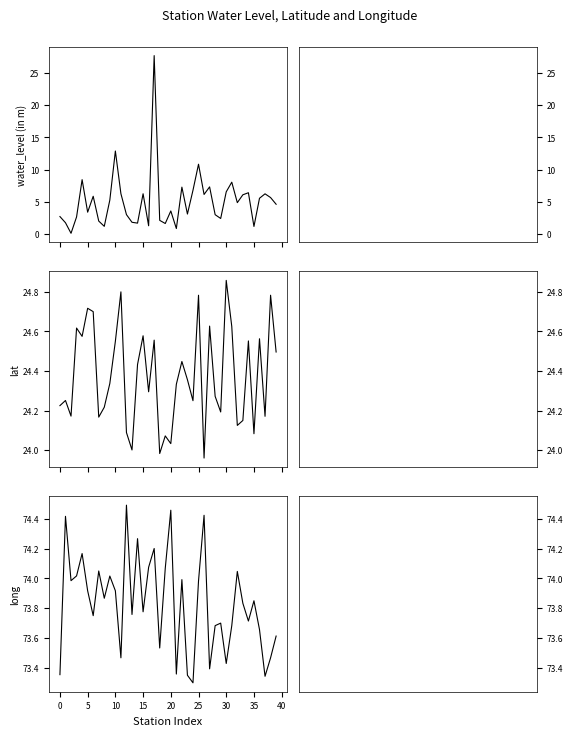

What is the difference between the water_level (in m) values at 19 and 40?

3.6